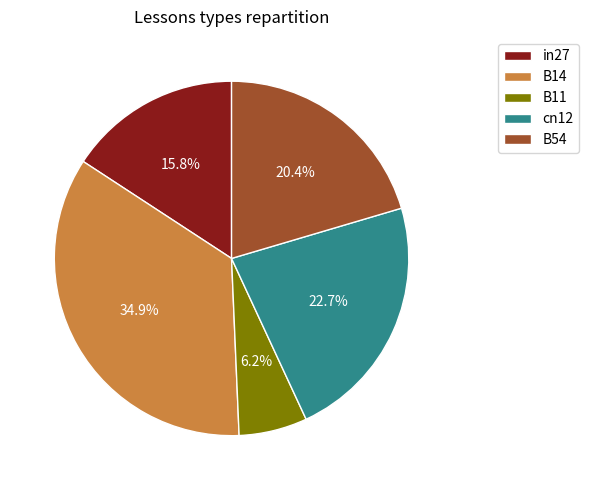

What percentage do cn12 and B54 together represent?

43.1%